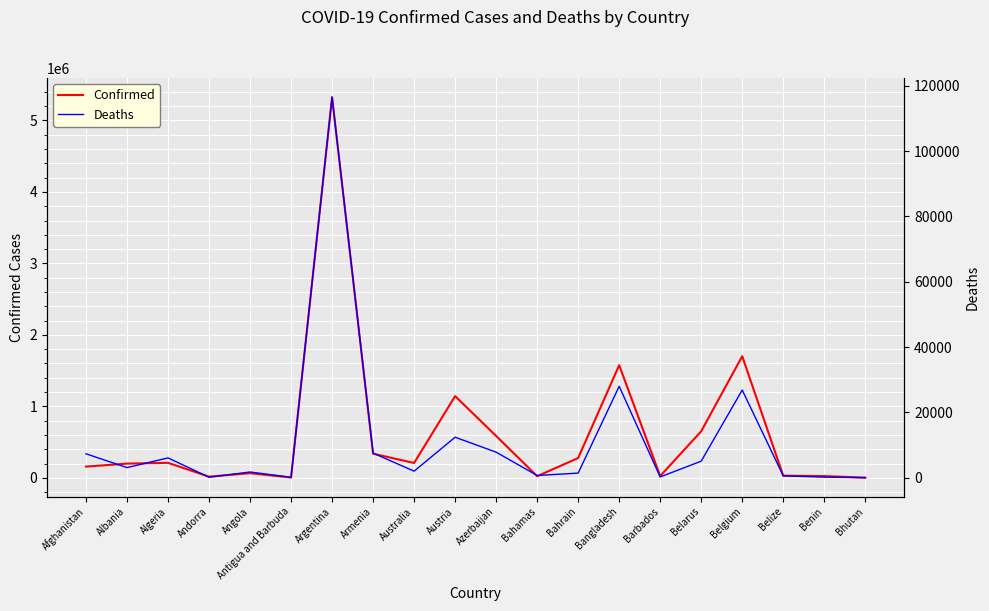

Which series has the largest total across all categories?

Confirmed